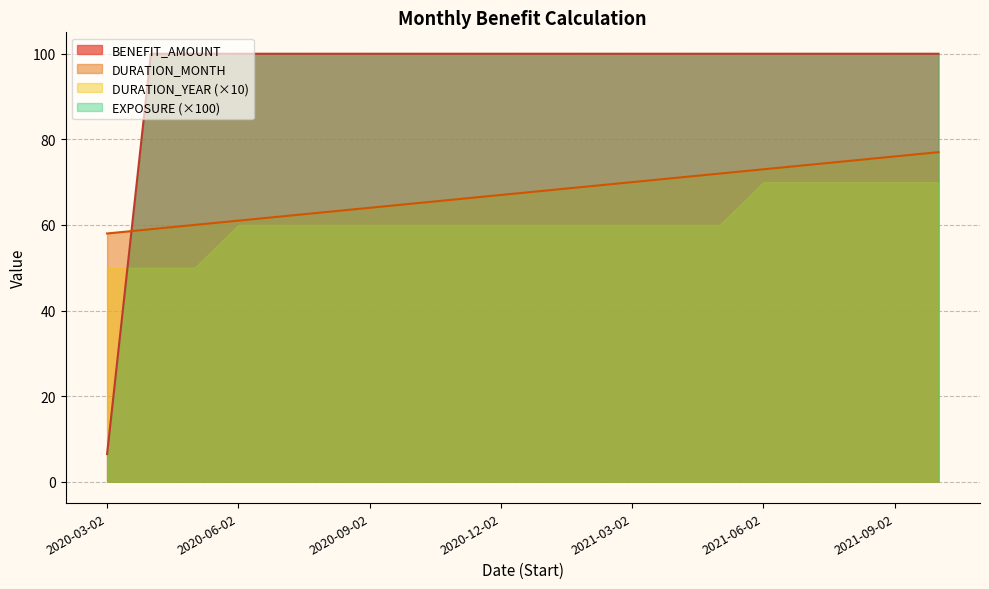

At which category is the sum across all series the highest?

2021-10-02